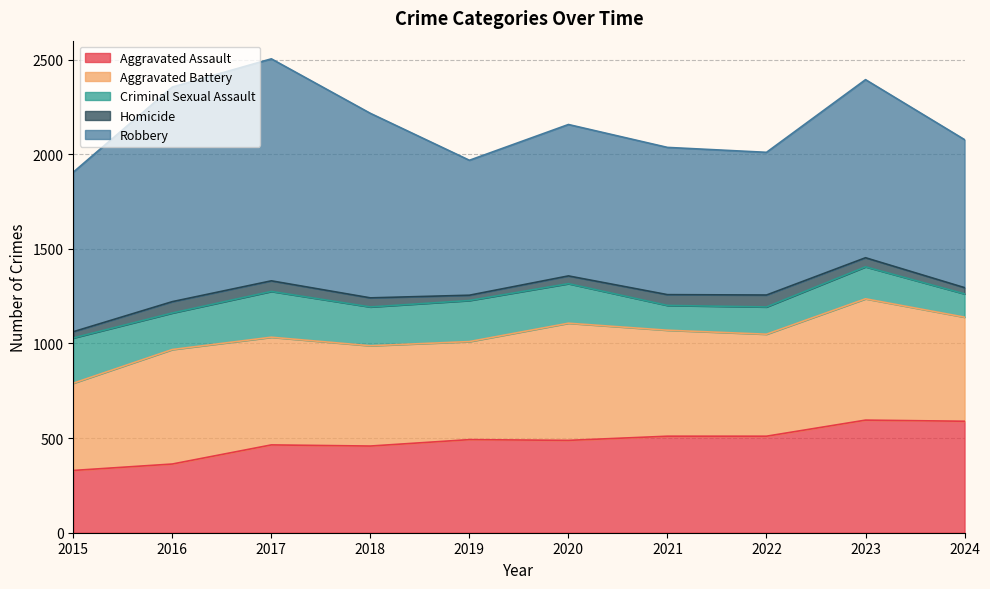

Where does the Aggravated Battery series first go above 560?

2016